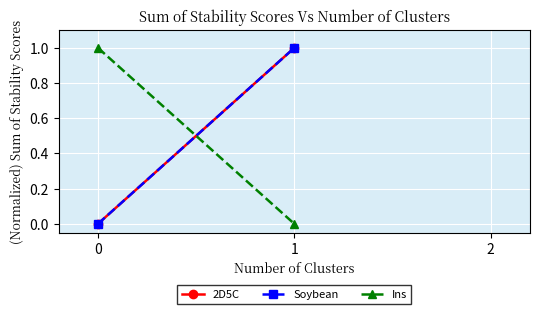

The Ins series shows 2 at 0. True or false?

False